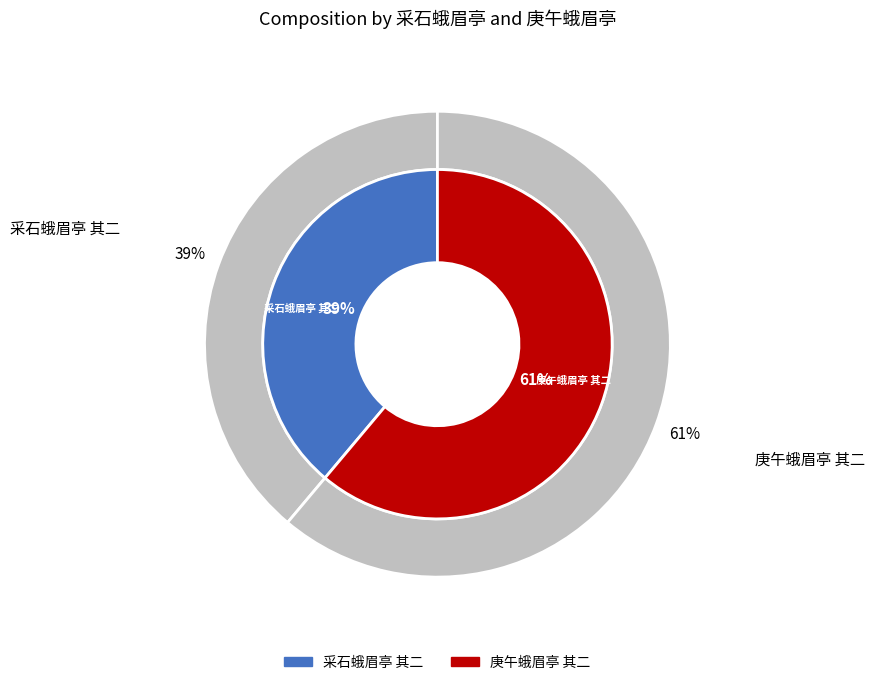

Approximately how many times larger is the value at 庚午蛾眉亭 其二 compared to 采石蛾眉亭 其二?

1.6